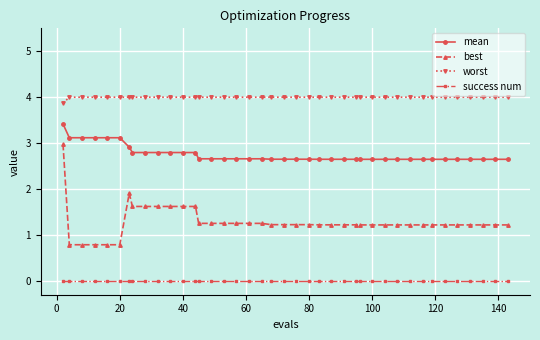

Is this an area chart (filled region under the line)?

No